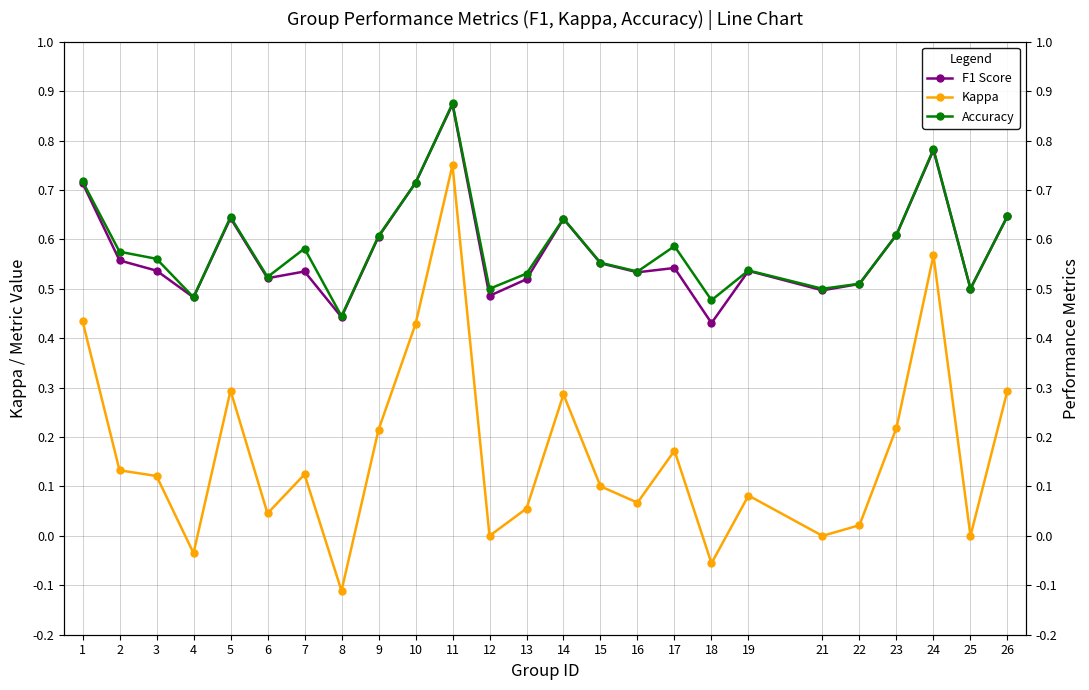

Reading left to right, what are all the values shown in this chart?

F1 Score: 0.7	0.6	0.5	0.5	0.6	0.5	0.5	0.4	0.6	0.7	0.9	0.5	0.5	0.6	0.6	0.5	0.5	0.4	0.5	0.5	0.5	0.6	0.8	0.5	0.6
Kappa: 0.4	0.1	0.1	-0.0	0.3	0.0	0.1	-0.1	0.2	0.4	0.8	0.0	0.1	0.3	0.1	0.1	0.2	-0.1	0.1	0.0	0.0	0.2	0.6	0.0	0.3
Accuracy: 0.7	0.6	0.6	0.5	0.6	0.5	0.6	0.4	0.6	0.7	0.9	0.5	0.5	0.6	0.6	0.5	0.6	0.5	0.5	0.5	0.5	0.6	0.8	0.5	0.6